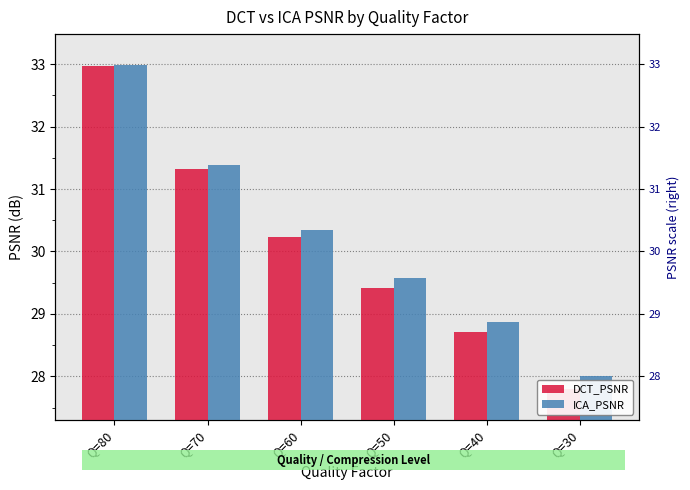

Between Q=60 and Q=30, which is larger?

Q=60